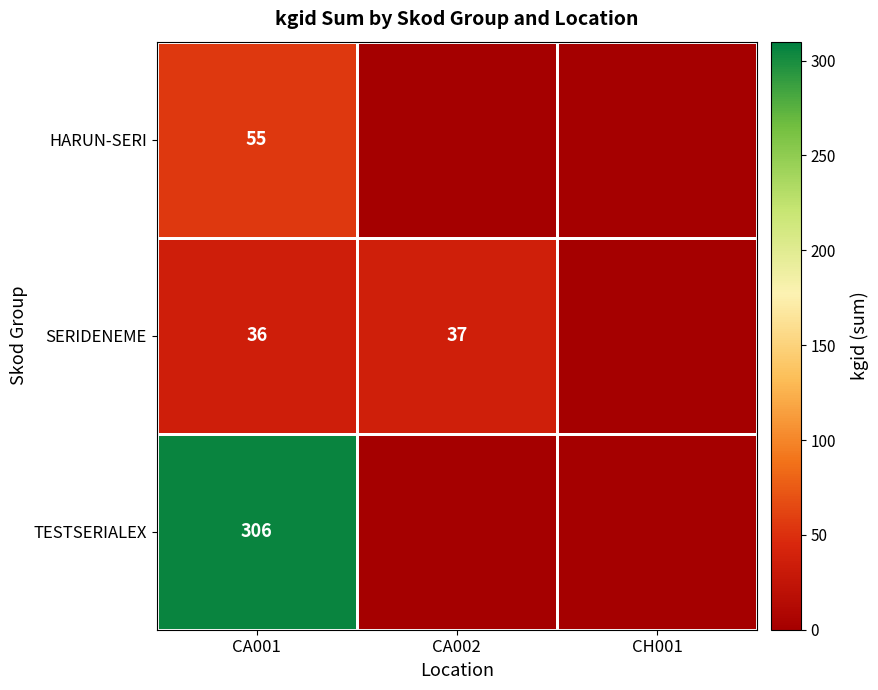

What is the sum of the SERIDENEME values at CA001 and CA002?

73